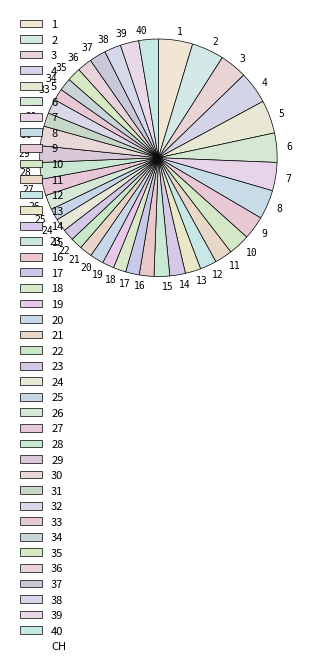

Combined, do 12 and 27 account for over 50%?

No